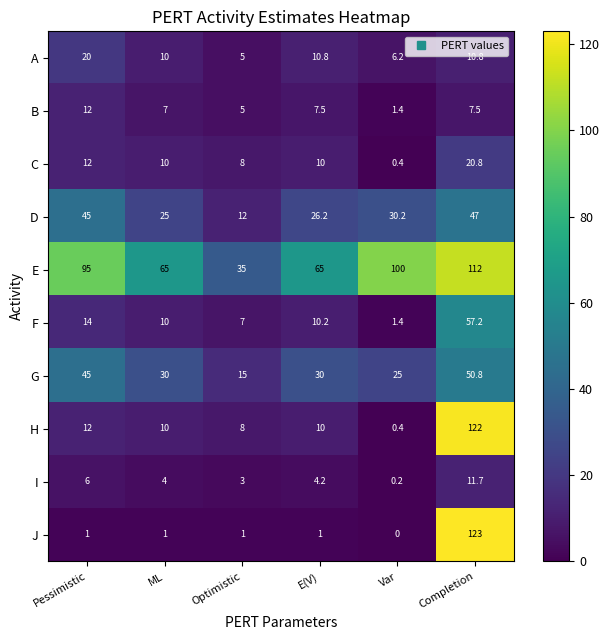

How many series are shown in this chart?

10